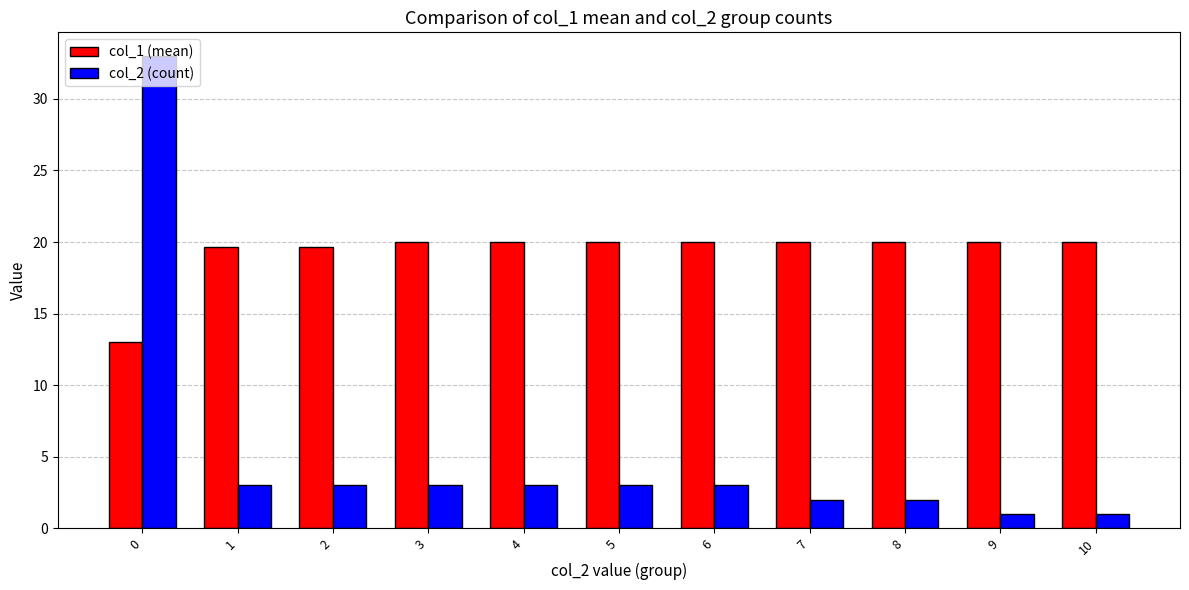

What is the difference between the col_1 (mean) values at 2 and 7?

0.3